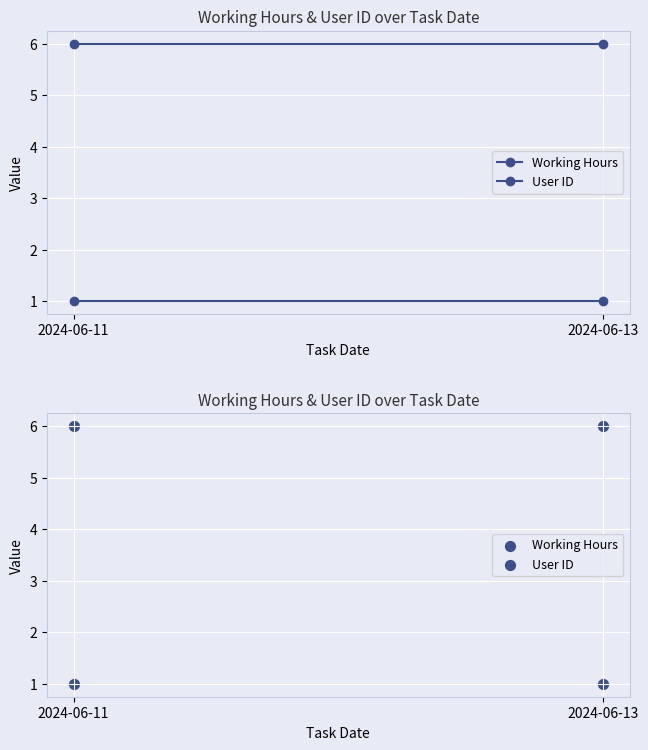

Which series has the widest spread of Y values?

Working Hours